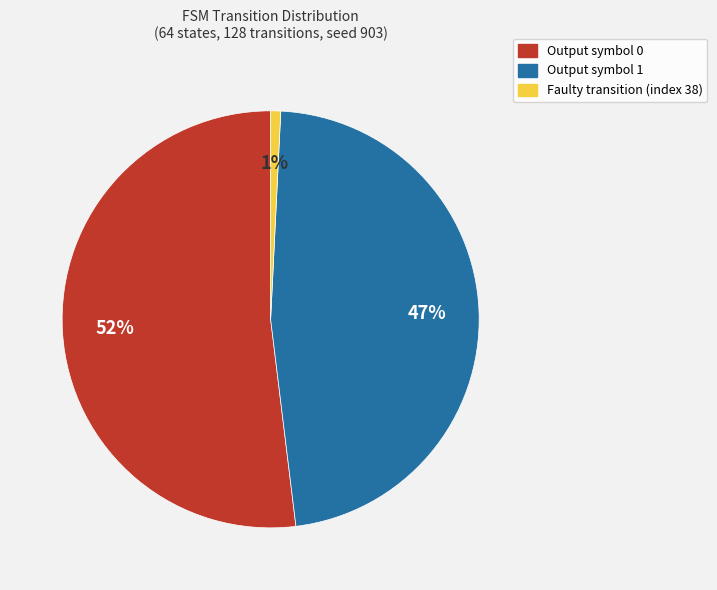

Is there a majority slice in this chart?

Yes